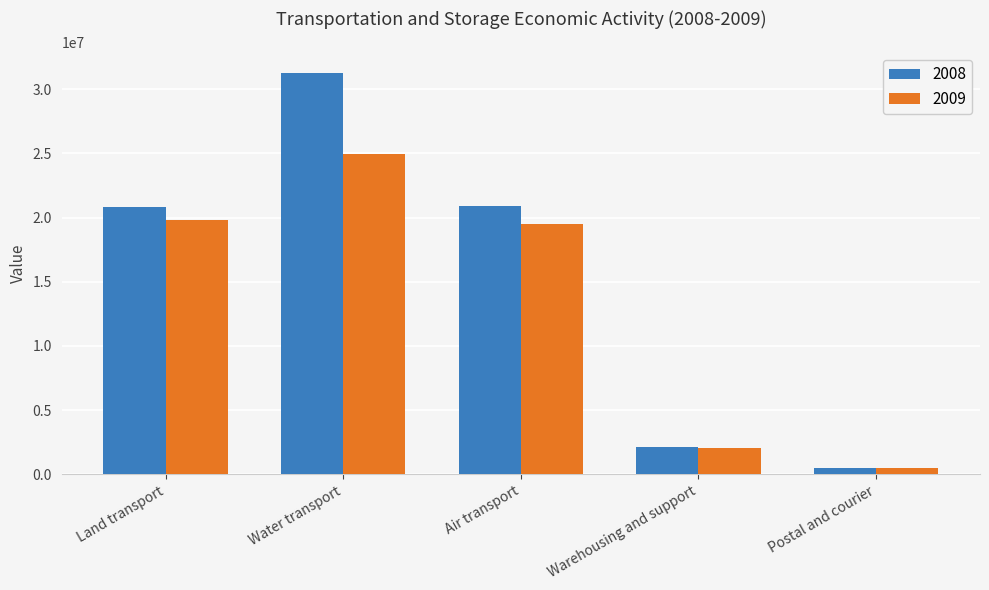

What is the value of the 2008 bar at the 2nd from the left?

31303441.5